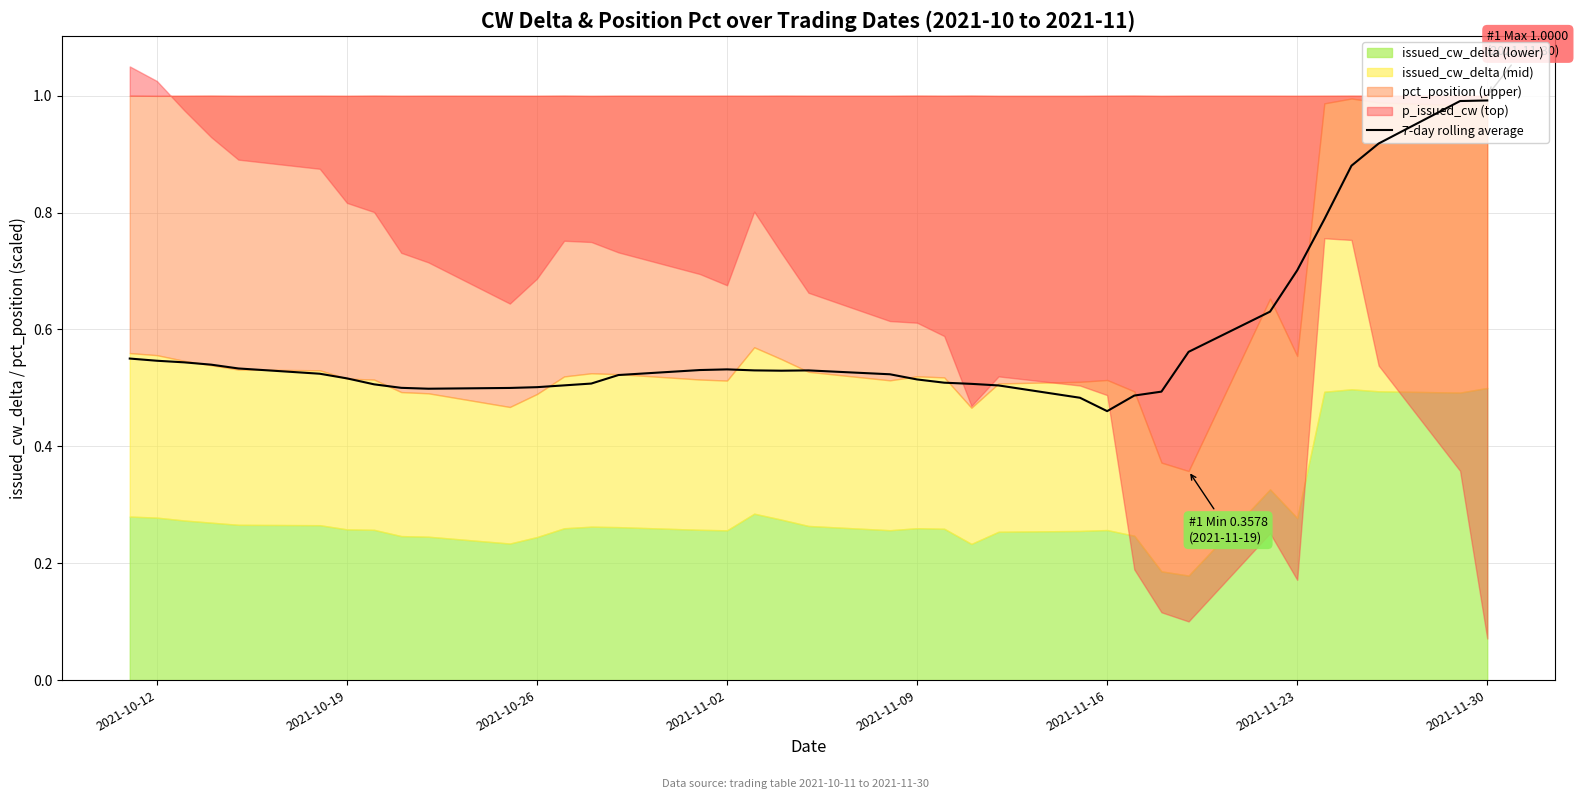

Is it true that 7-day rolling average equals 0.3 at 2021-10-12?

False